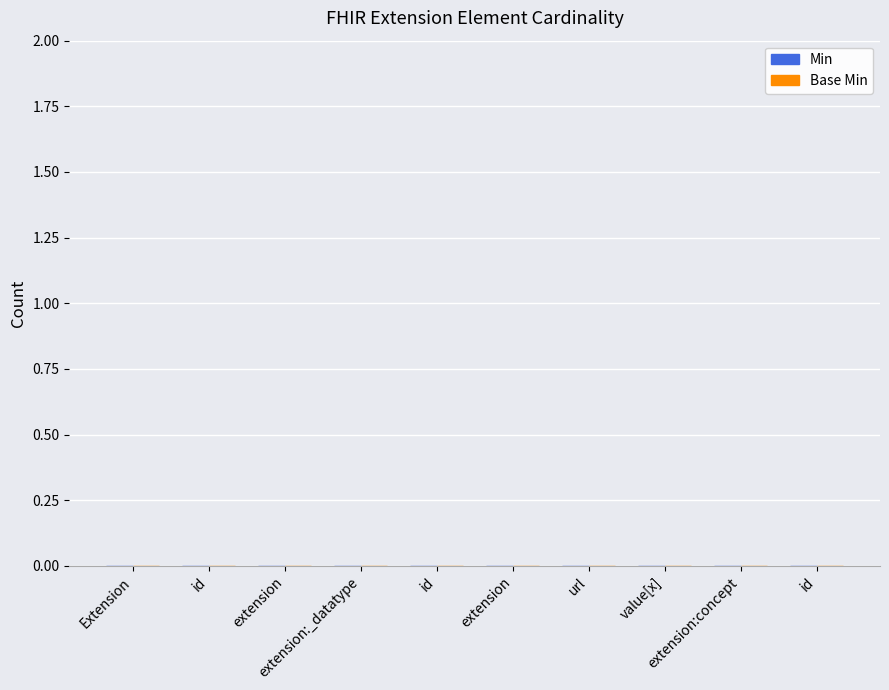

How many bars are there in each group?

2